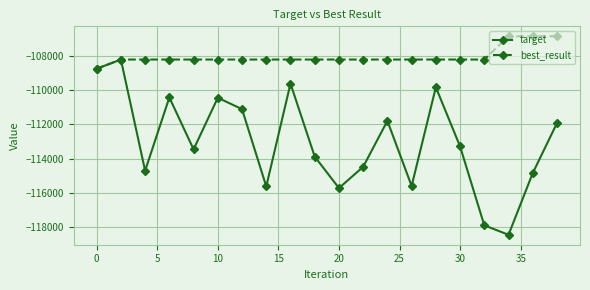

What is the value of the target point at the 12th from the left?

-114474